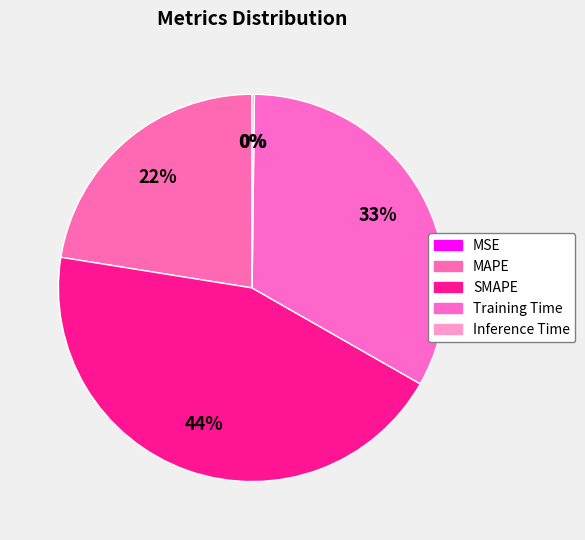

Which category has the smallest portion of the pie?

MSE